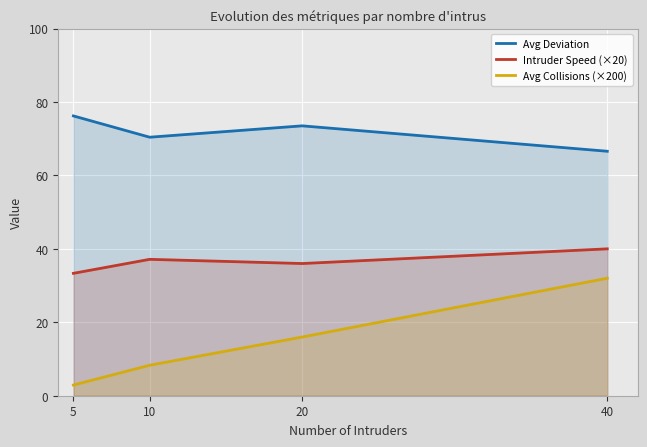

In Intruder Speed (×20), how many points are higher than both neighbors (excluding endpoints)?

1